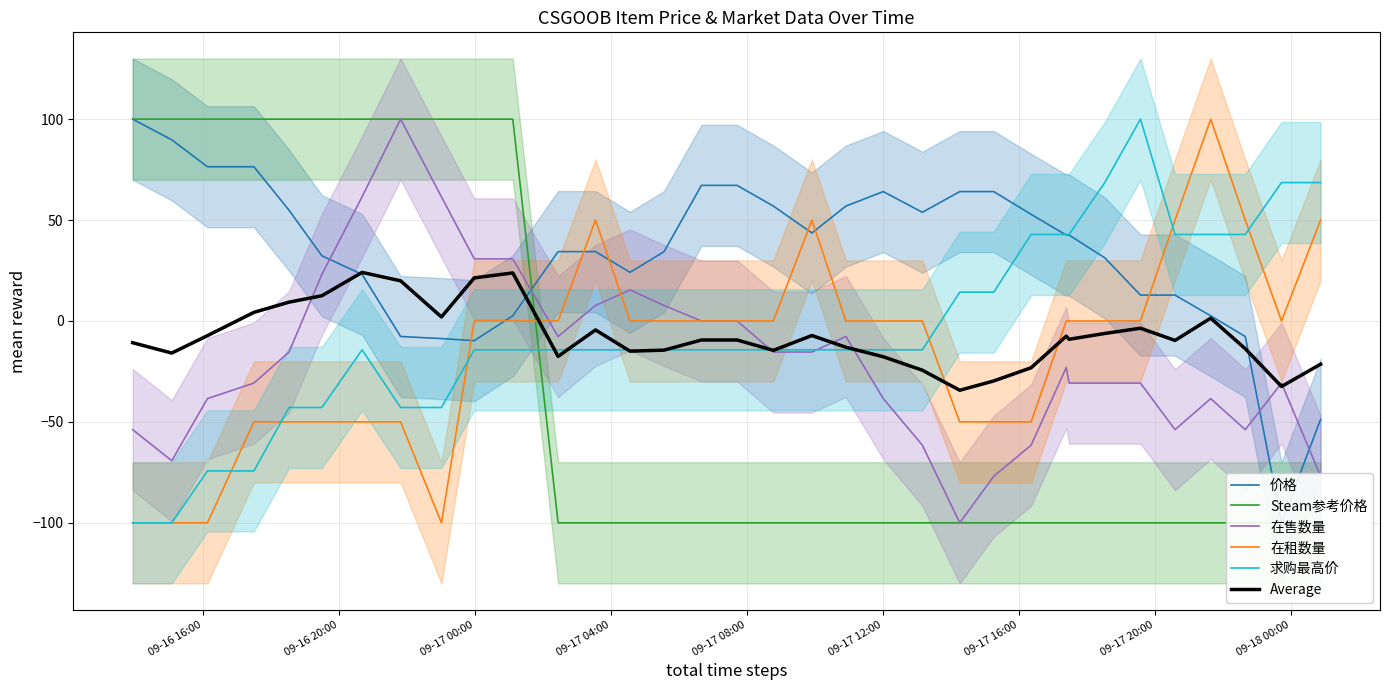

What is the lowest value of the 在售数量 series?

-100.0